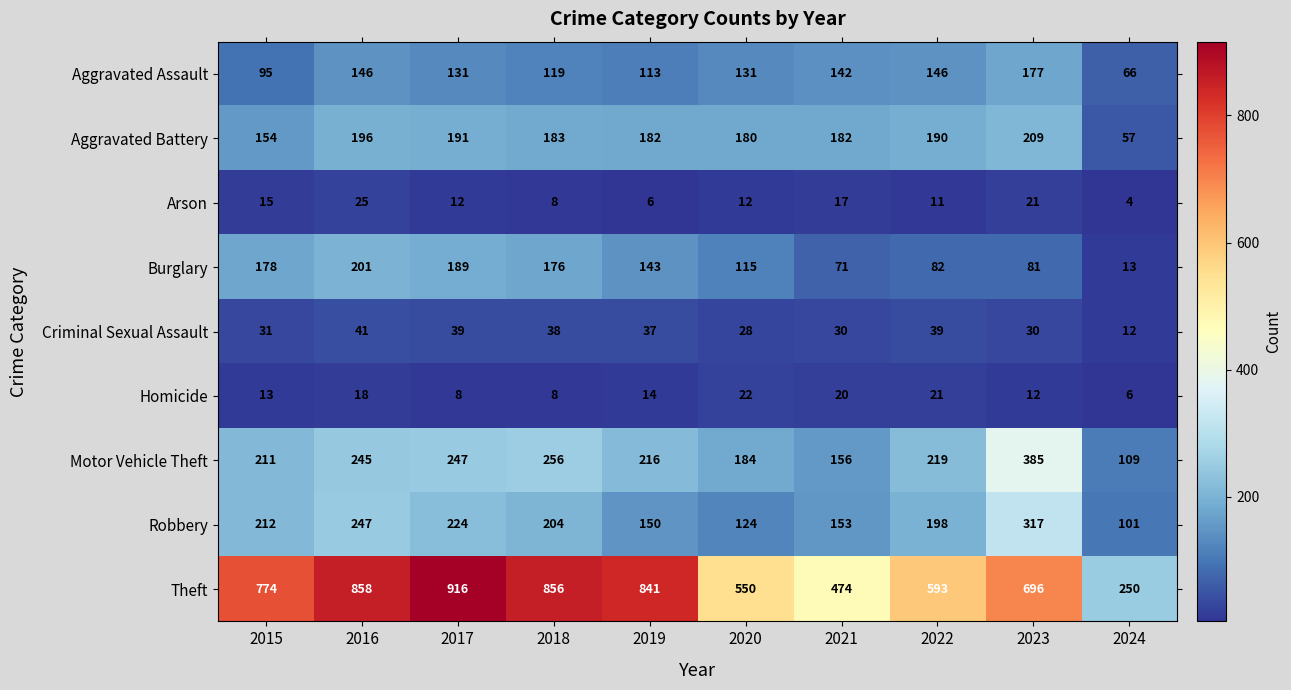

List the series in order of their peak value, lowest first.

Homicide, Arson, Criminal Sexual Assault, Aggravated Assault, Burglary, Aggravated Battery, Robbery, Motor Vehicle Theft, Theft